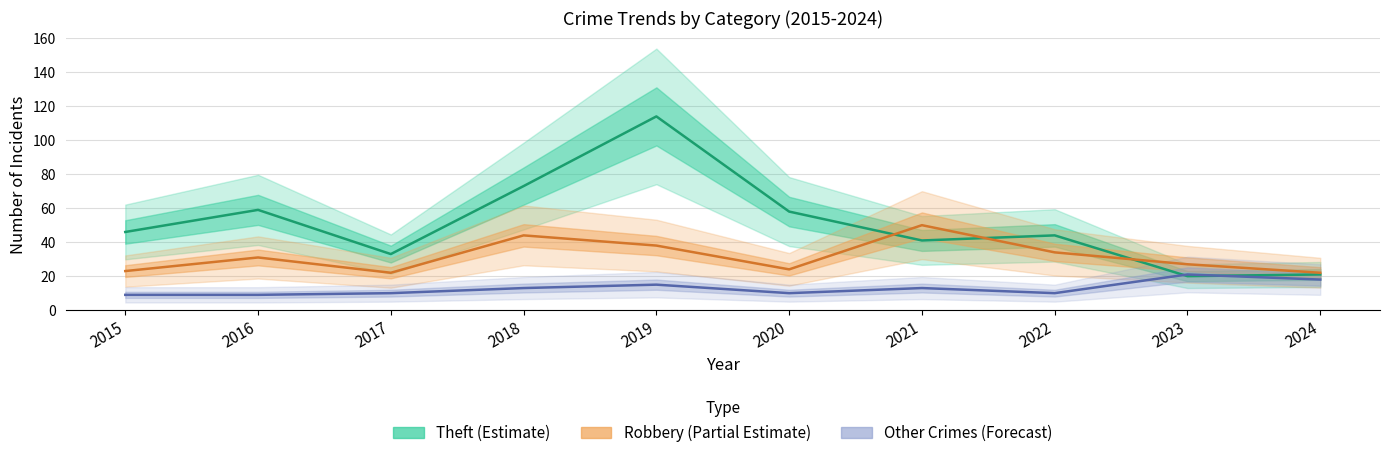

Which series has the largest total across all categories?

Theft (Estimate)